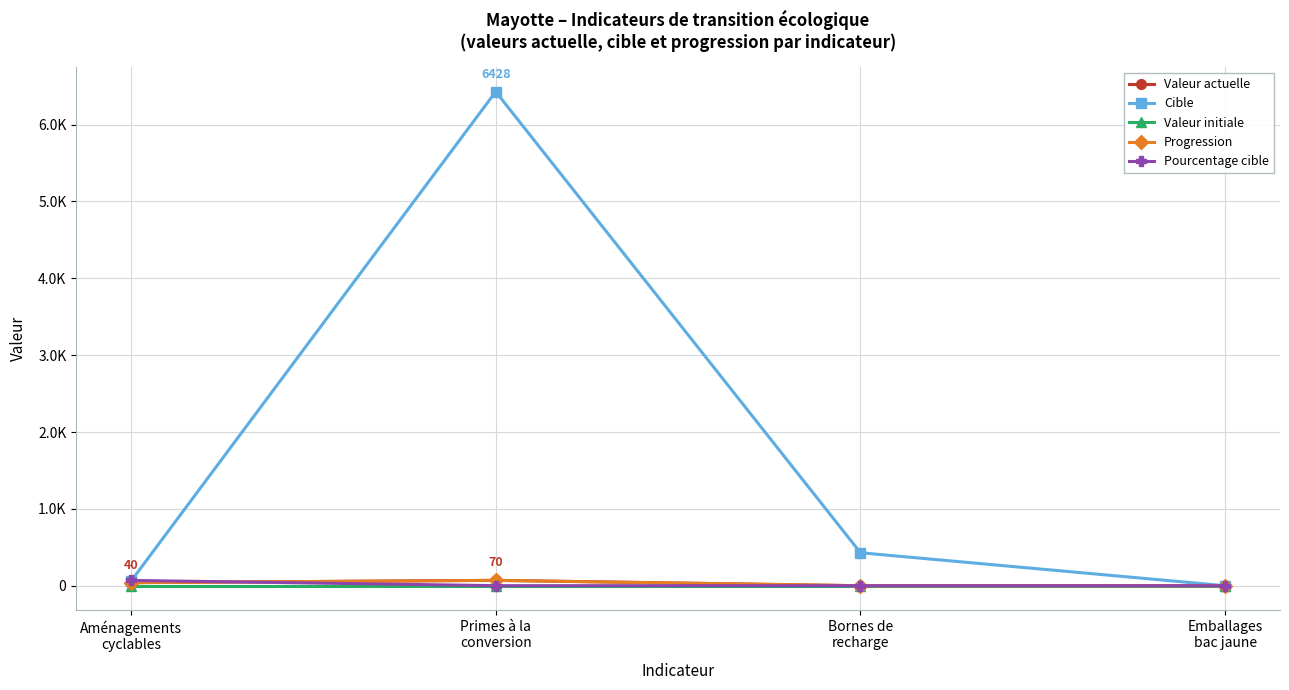

Which has a higher value, Emballages
bac jaune or Aménagements
cyclables?

Aménagements
cyclables